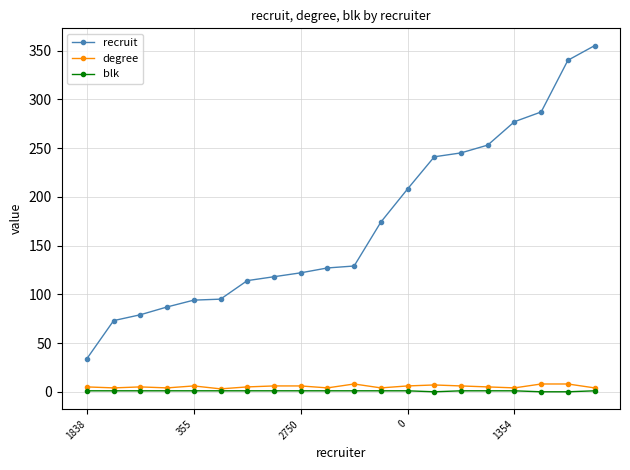

Which series has the largest total across all categories?

recruit